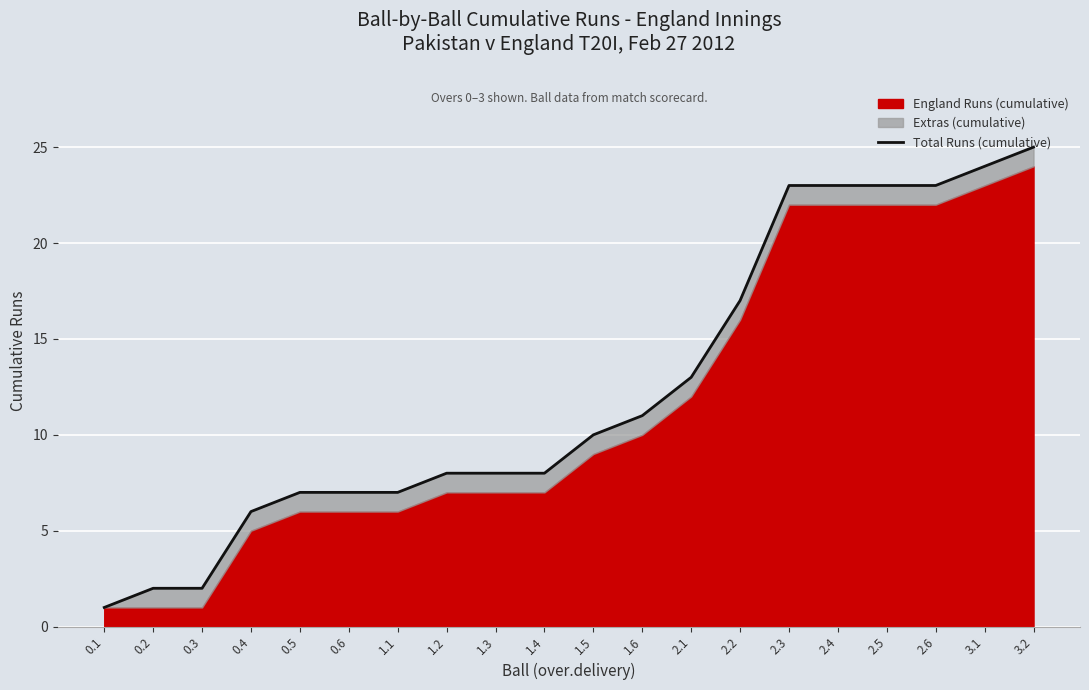

How many lines are shown in the chart?

1